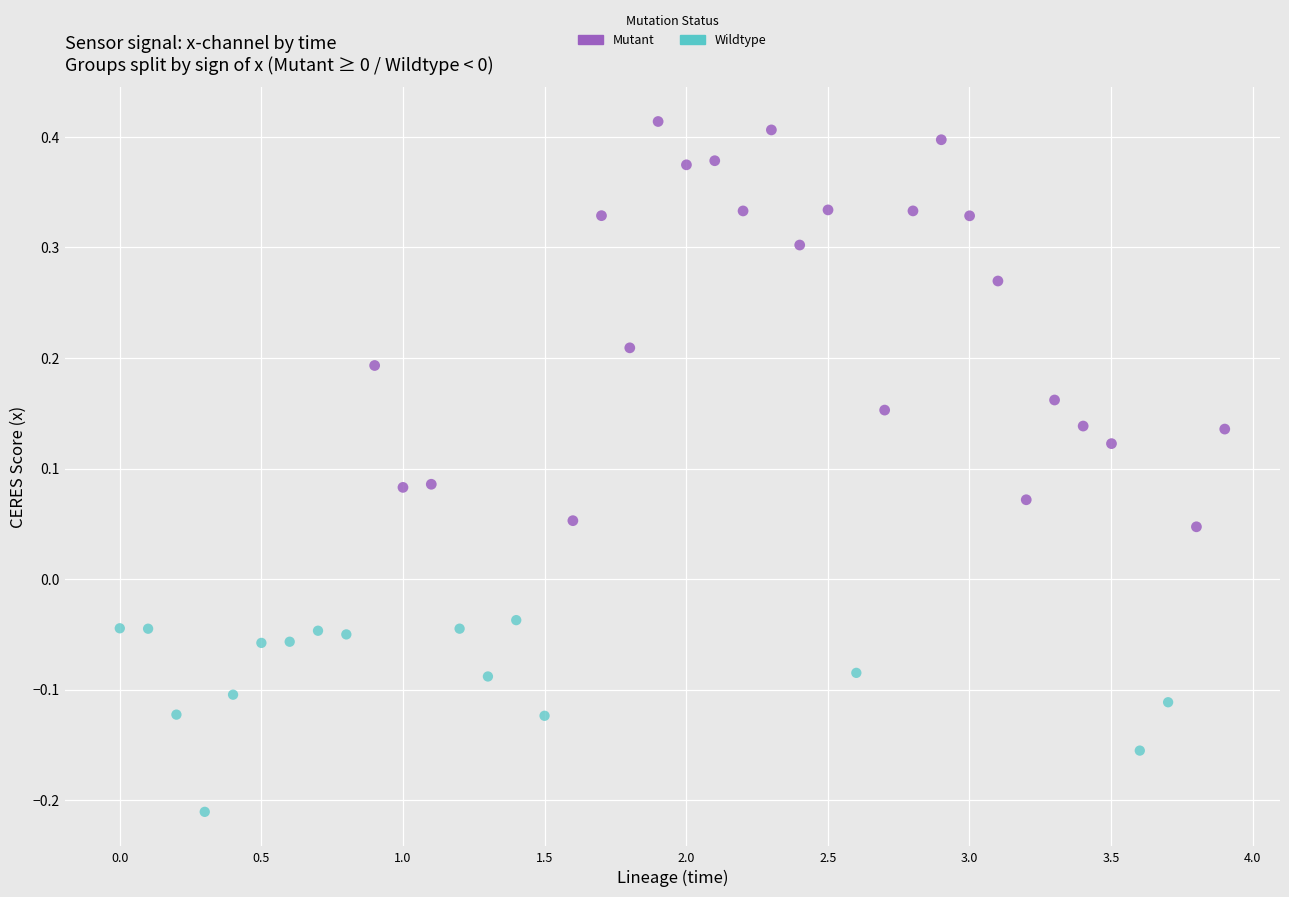

Which series contains the highest Y value?

Mutant